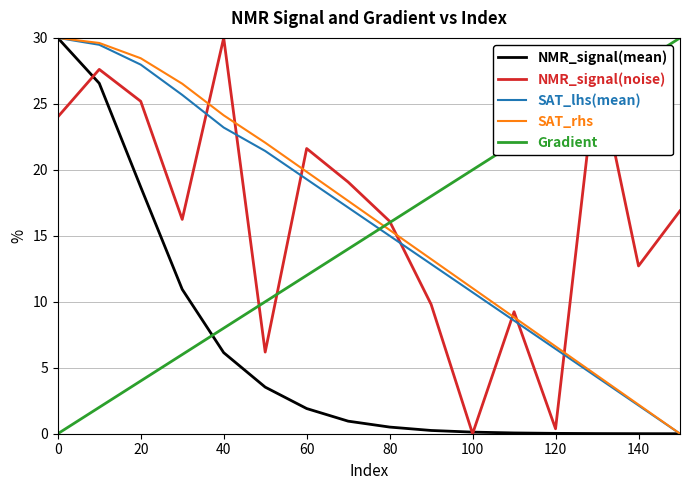

After their last crossing, which series has the higher values: Gradient or SAT_rhs?

Gradient